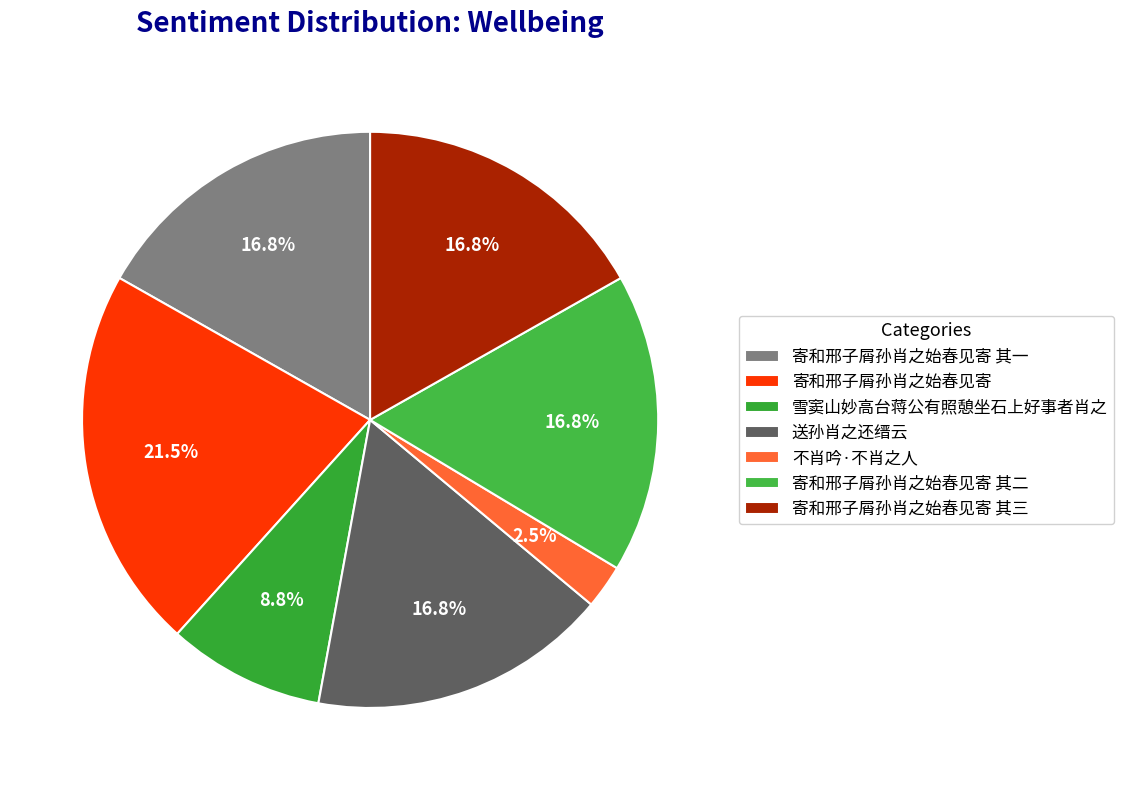

To the nearest percent, what percentage of the pie is 送孙肖之还缙云?

17%